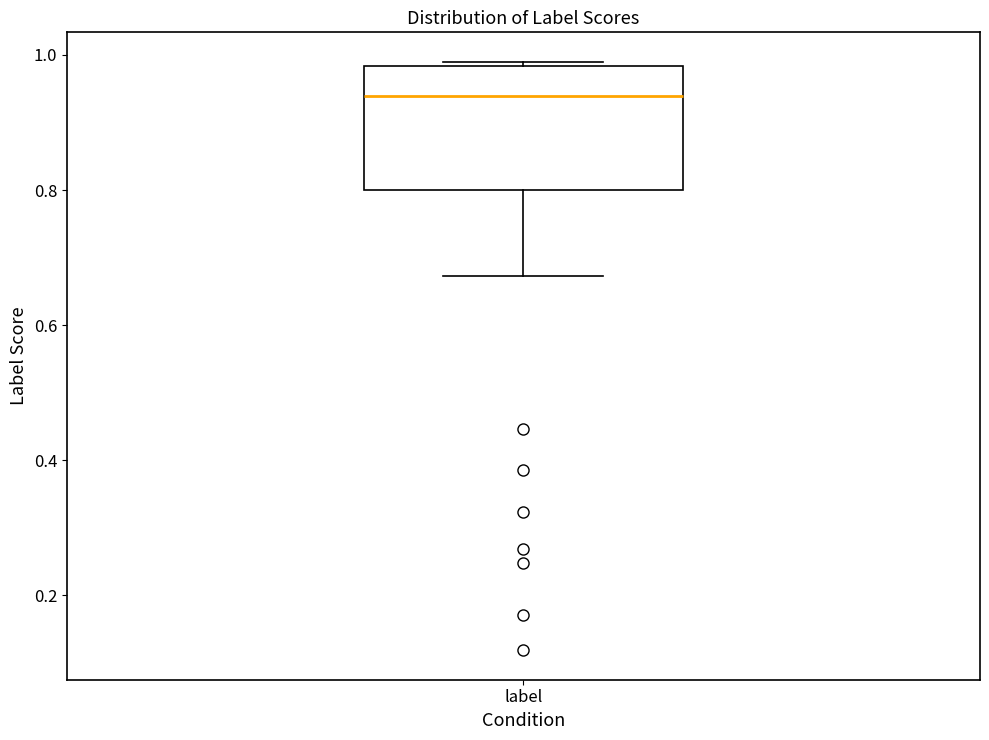

Transcribe this box plot: give where the median line is, the range the box spans, and where the two whiskers end, as read against the y-axis. The values are not printed on the chart, so give them approximately, as read against the axis.

median 0.94, box 0.80 to 0.98, whiskers 0.68 to 0.98 (just above the box's upper edge)